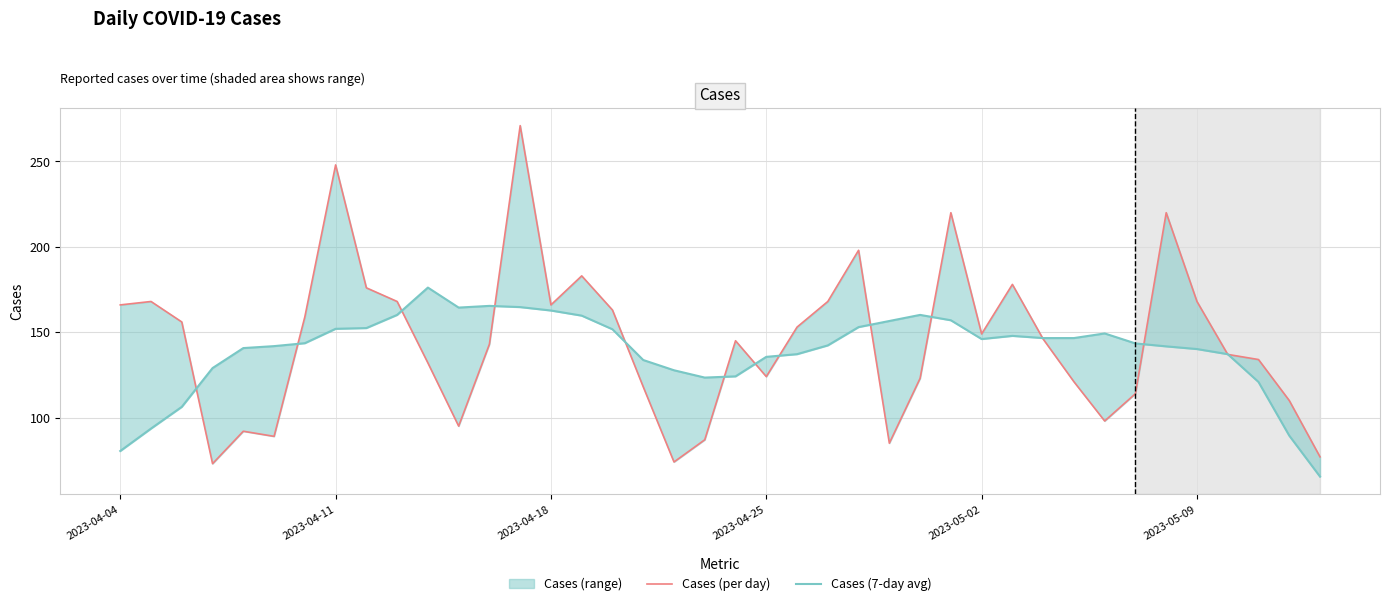

What is the sum of all Cases (per day) values?

5795.0